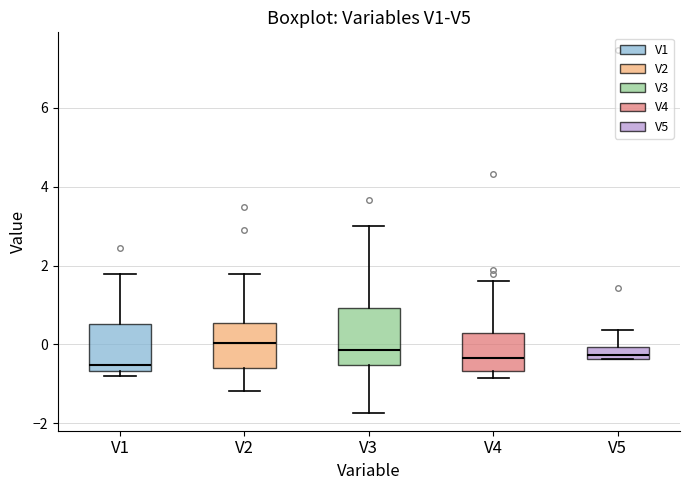

Which box is the tallest, from its lower edge to its upper edge?

V3